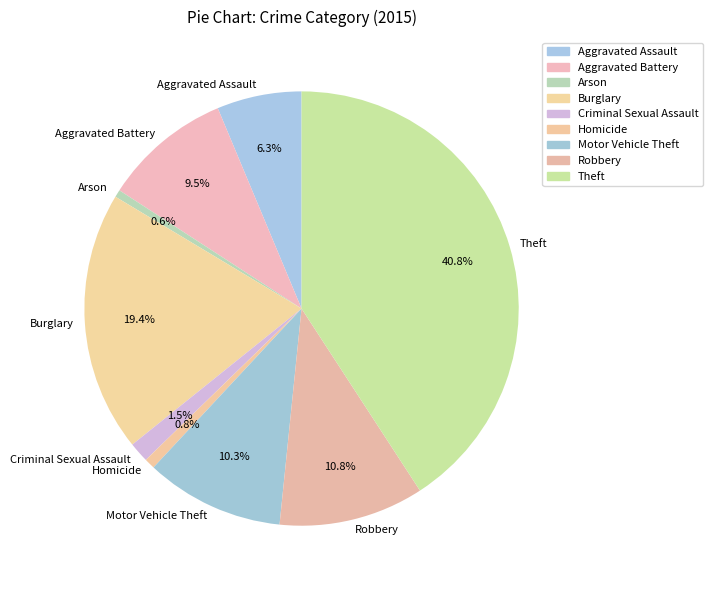

What percentage is the Homicide slice, to the nearest percent?

1%